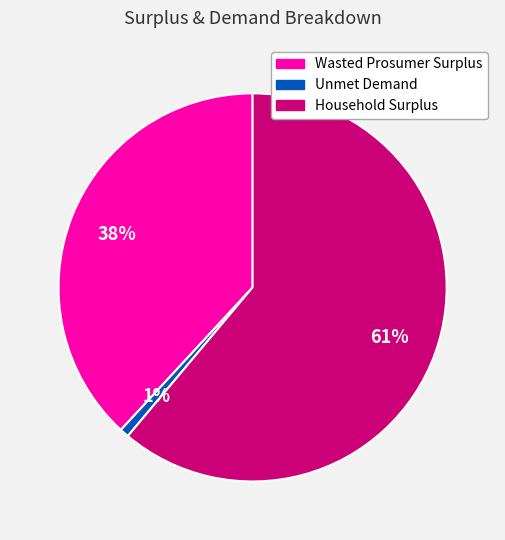

Which has a higher value, Unmet Demand or Wasted Prosumer Surplus?

Wasted Prosumer Surplus